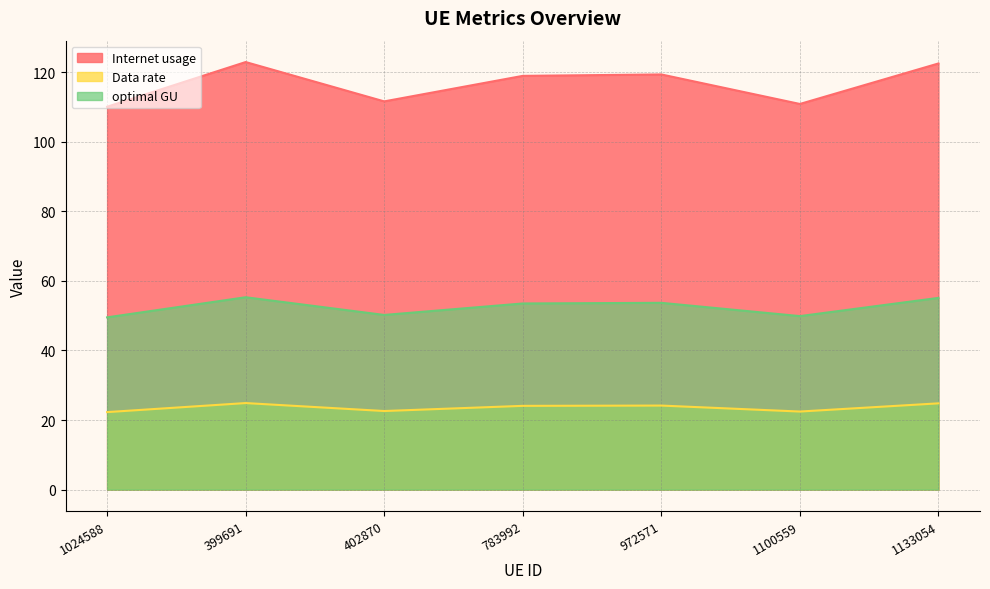

True or false: Data rate and Internet usage intersect in this chart.

False